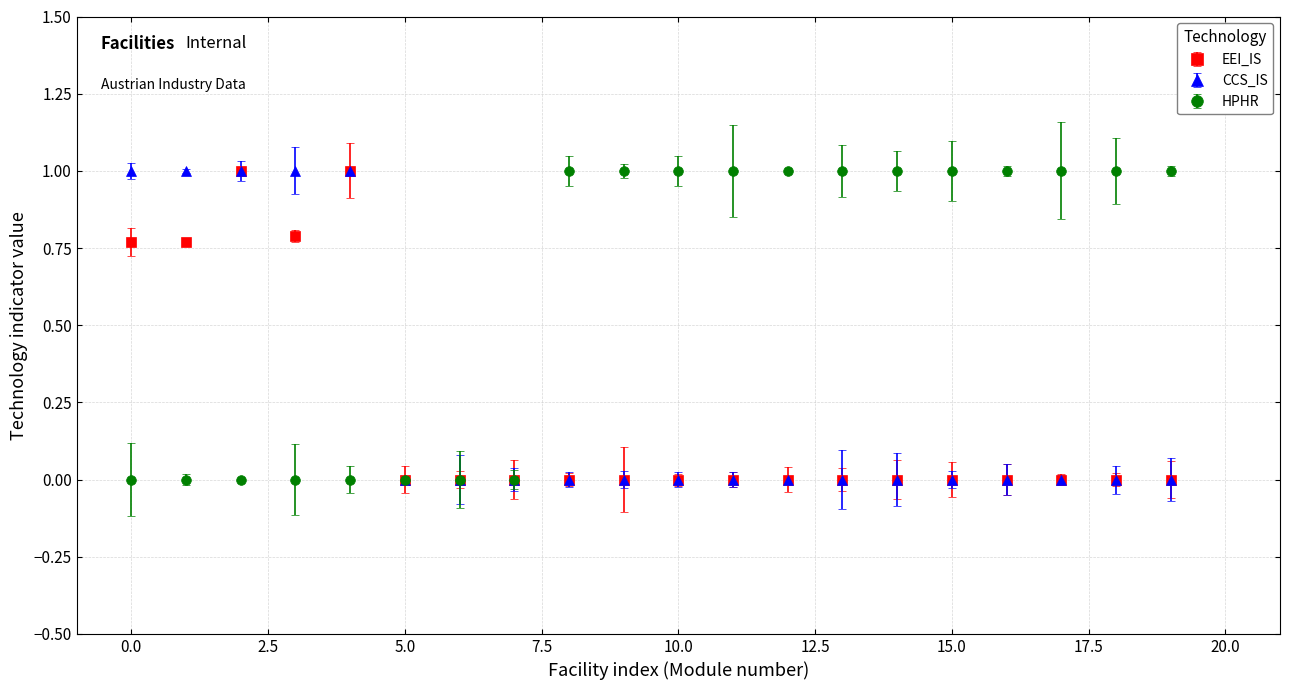

Which series has the largest total across all categories?

HPHR